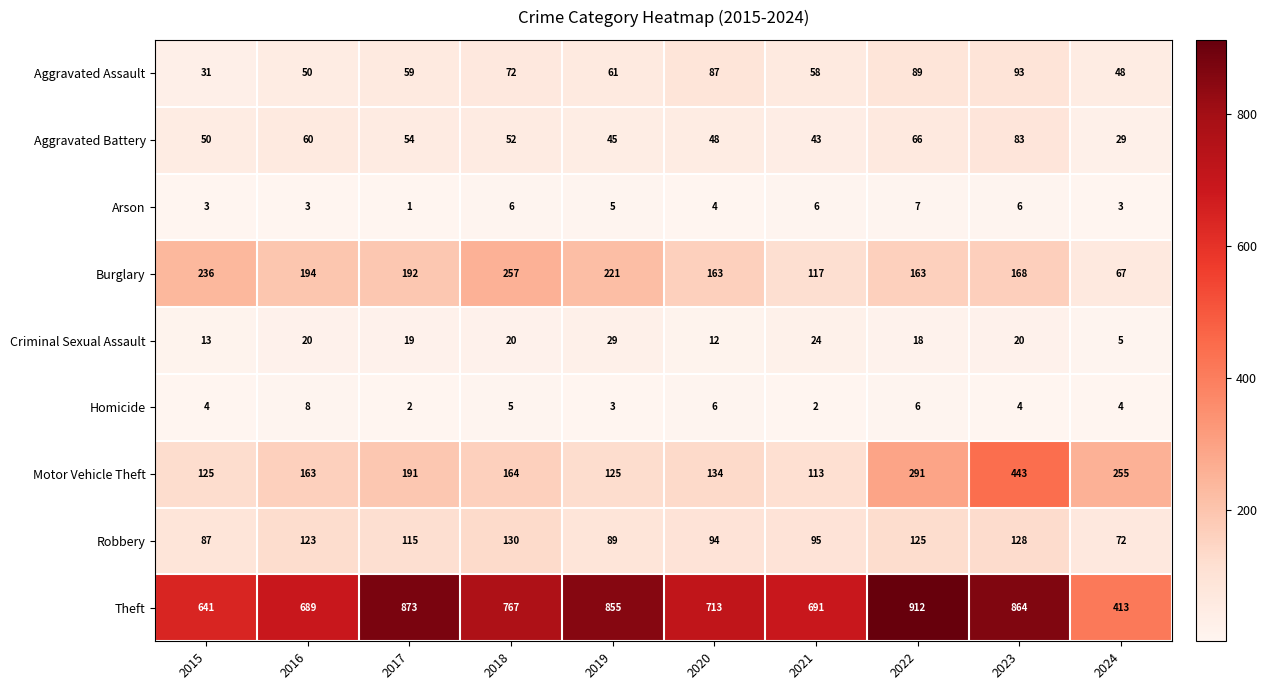

Between 2015 and 2024, which series saw the biggest shift?

Theft